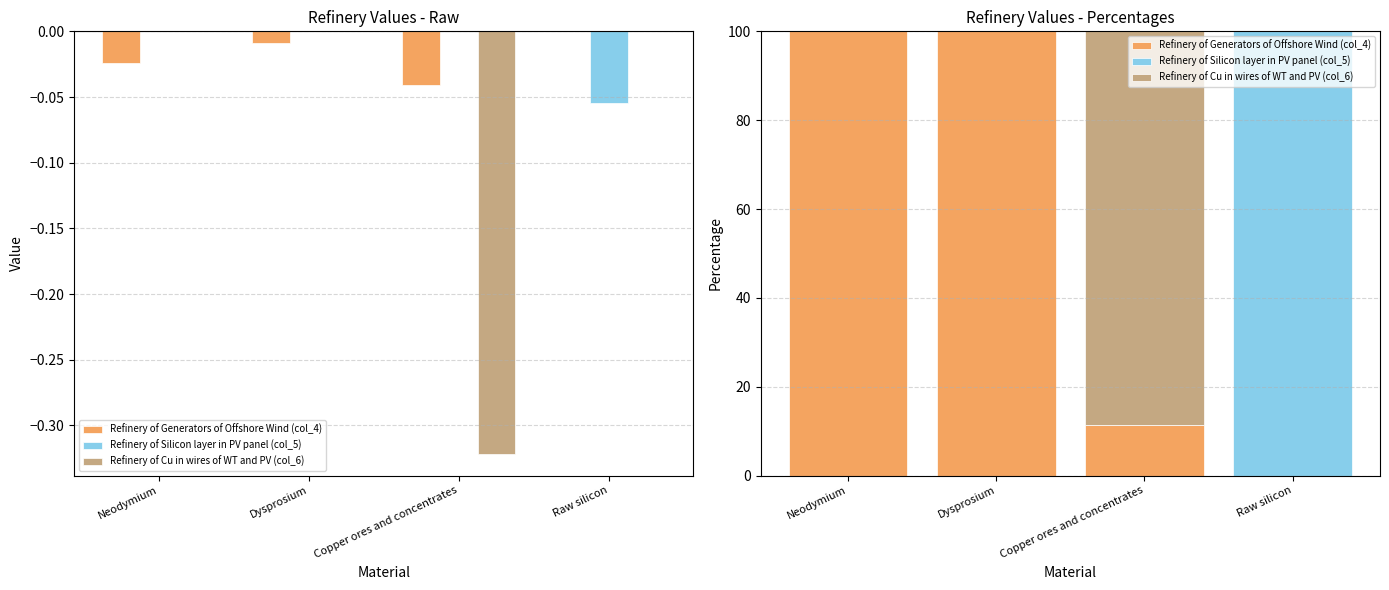

True or false: Refinery of Cu in wires of WT and PV (col_6) has a value of 0.0 at Neodymium.

True